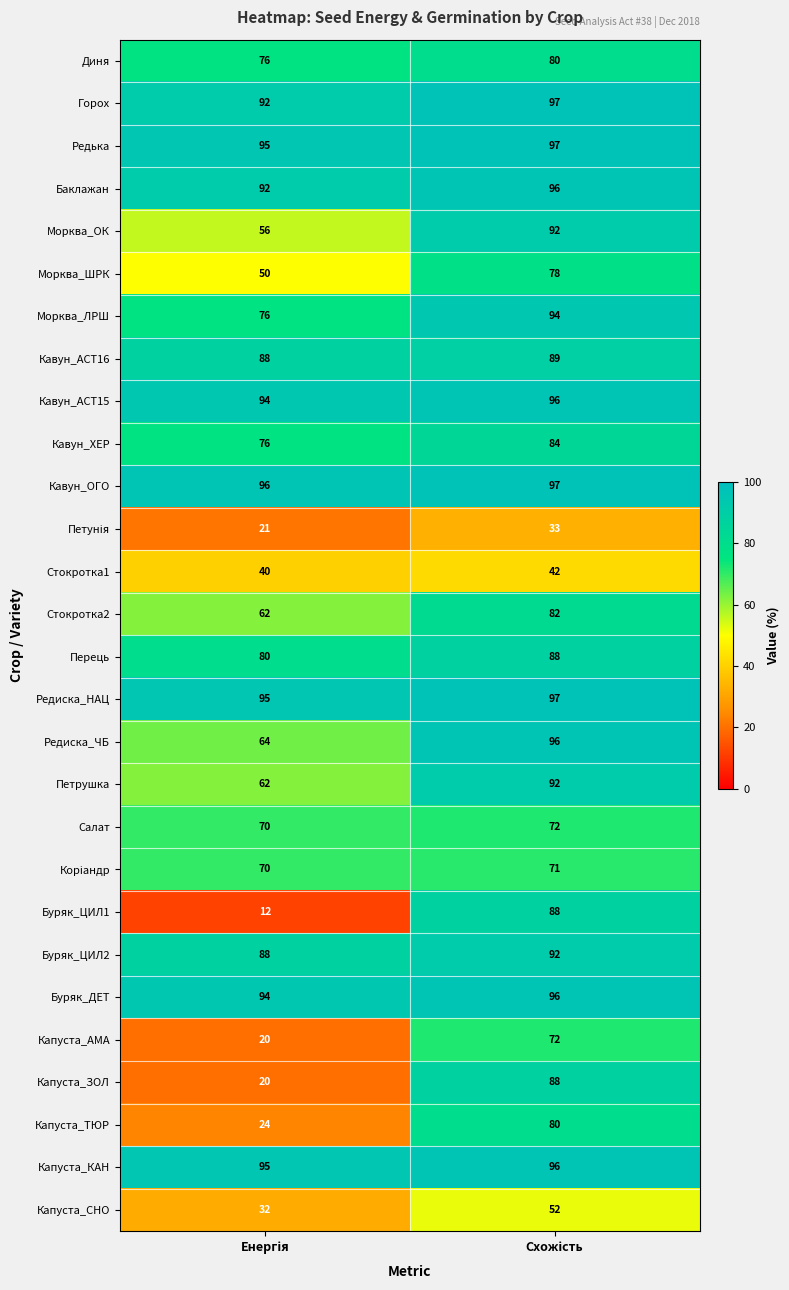

What is the difference between the maximum and minimum values in the Стокротка2 series?

20